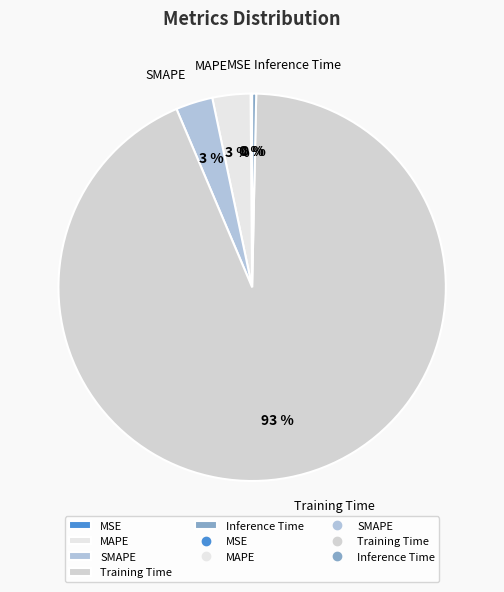

Is it true that SMAPE is 3% of the pie?

True